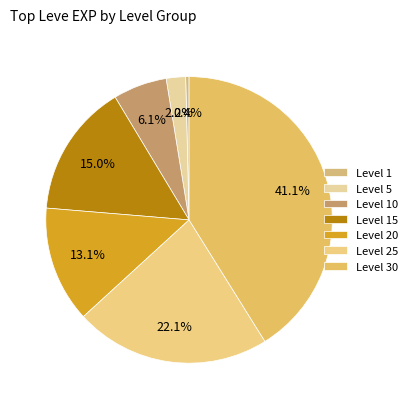

How many segments does this pie chart have?

7